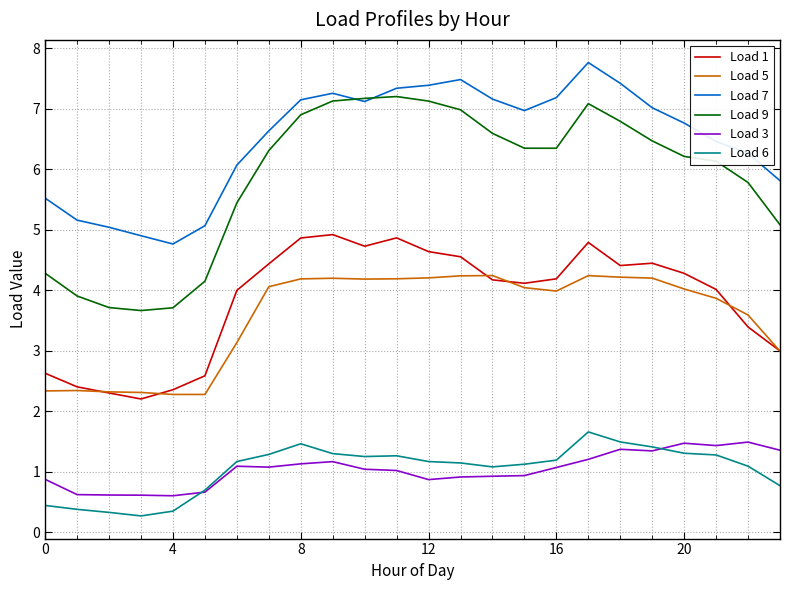

What is the greatest value displayed?

7.8